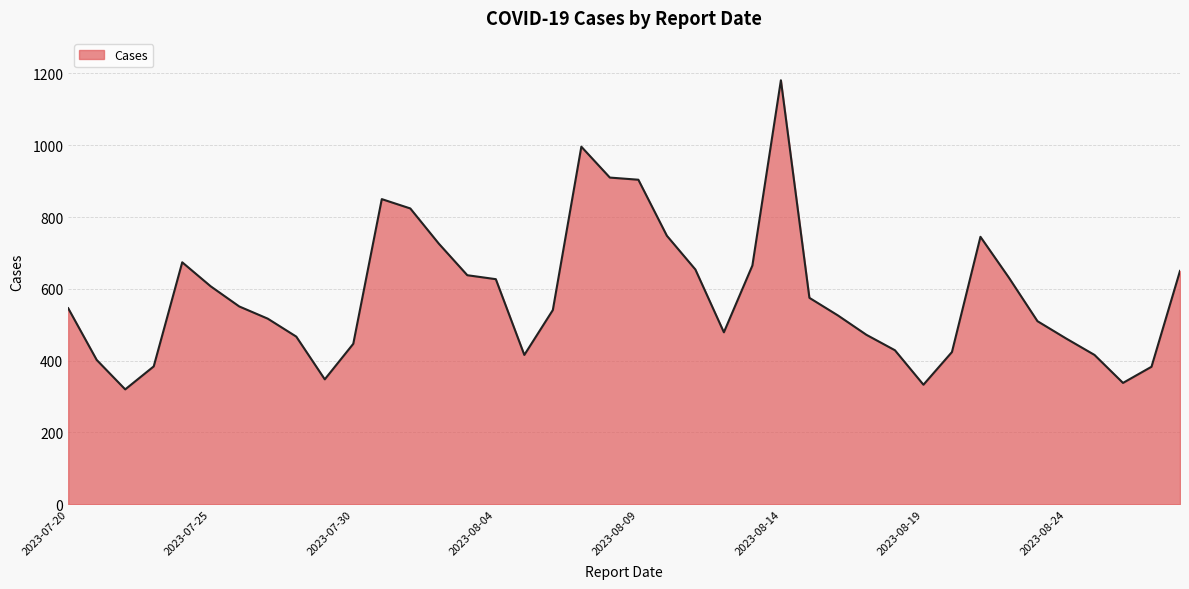

What is the maximum value shown in the chart?

1181